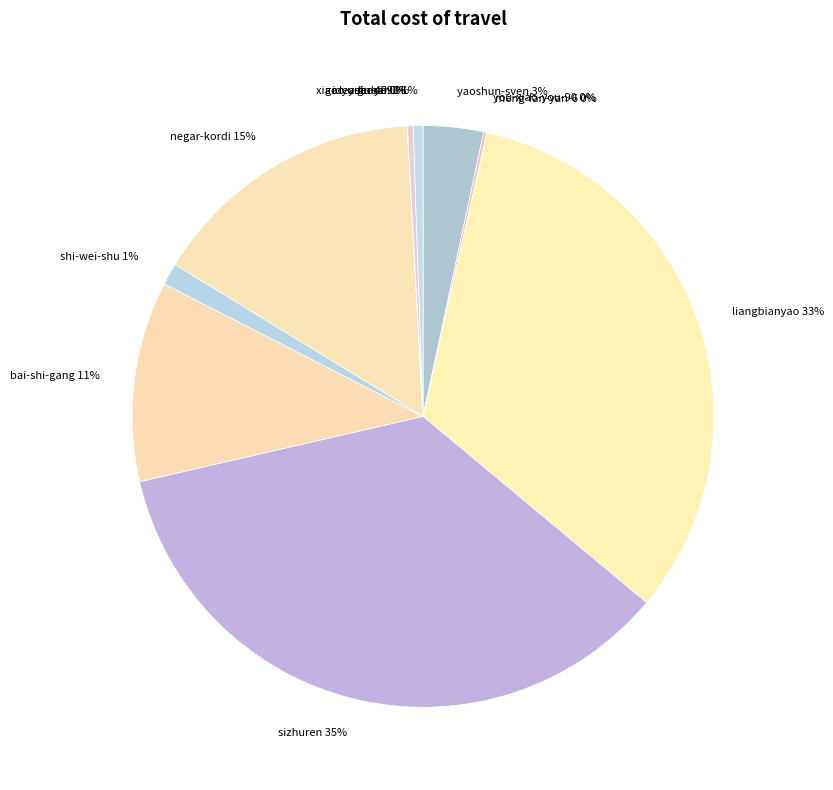

What is the largest slice in the pie chart?

sizhuren